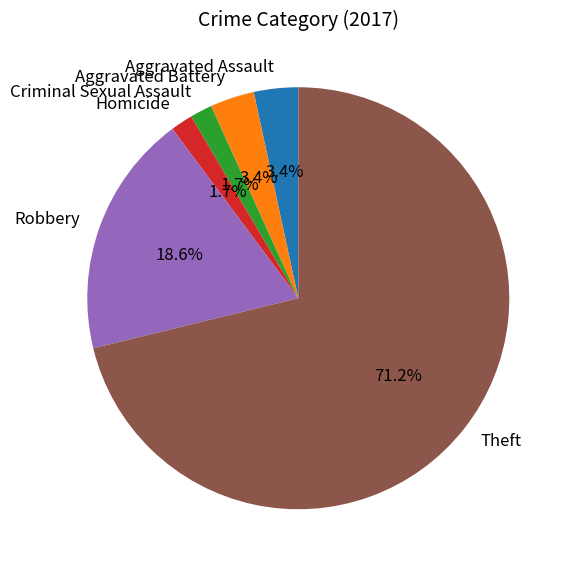

What percentage is the Aggravated Assault slice, to the nearest percent?

3%